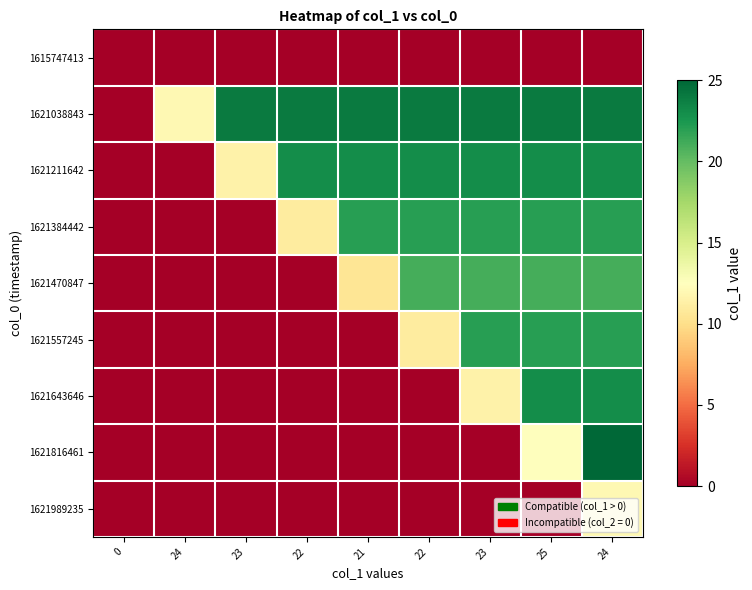

Between 24 and 21, which is larger?

24